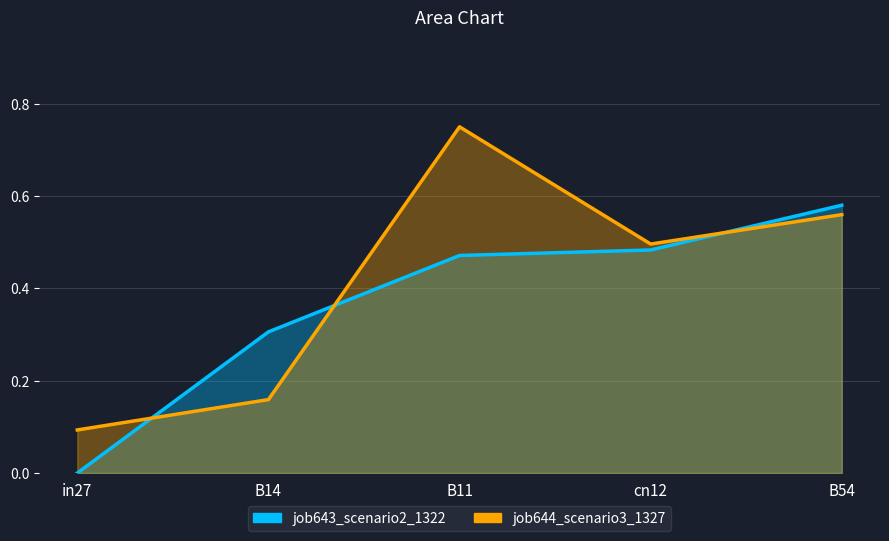

Where is the first local maximum for job644_scenario3_1327?

B11